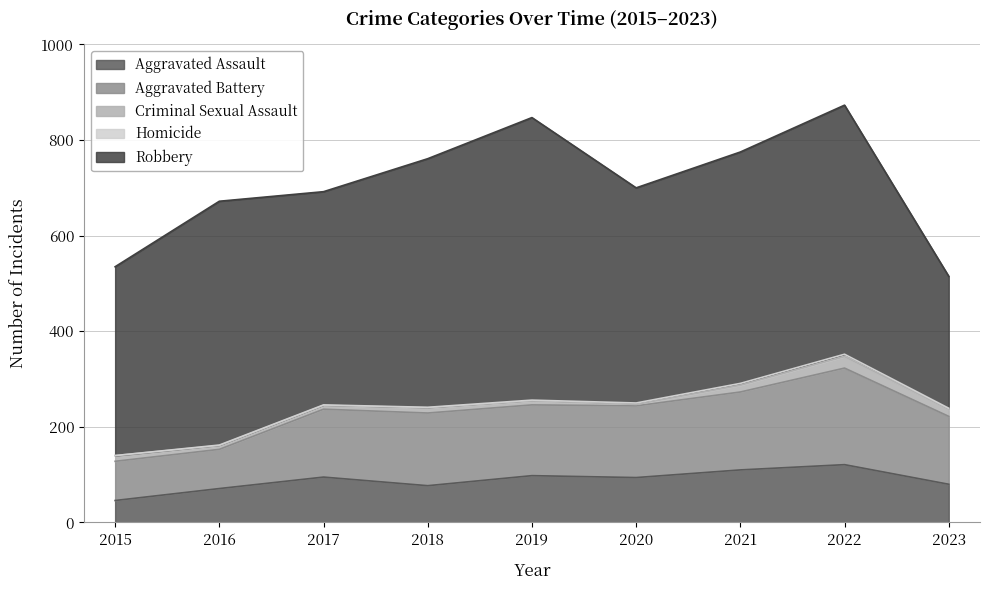

True or false: Aggravated Assault and Criminal Sexual Assault cross at least once.

False